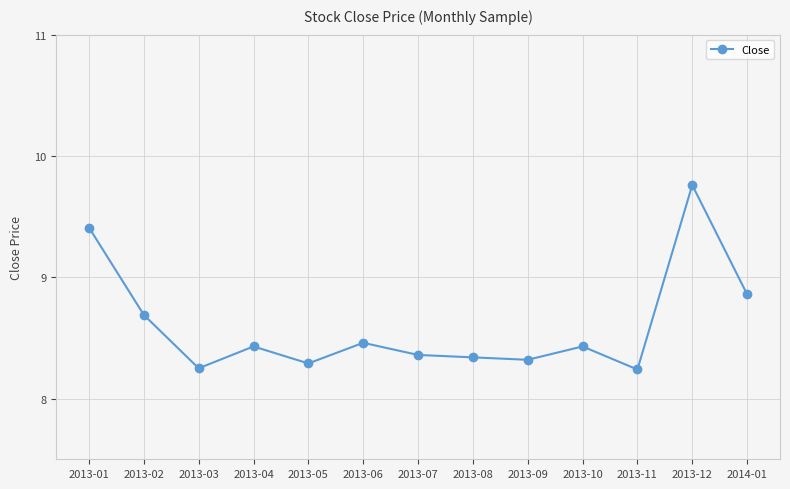

At which category does the chart reach its peak across all series?

2013-12